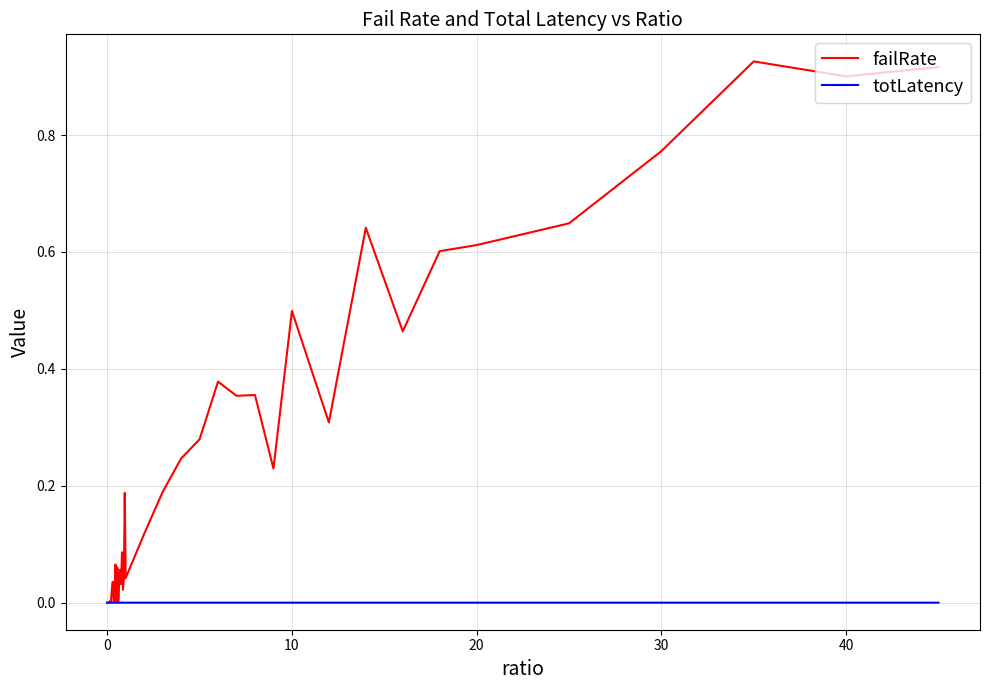

List the series in order of their peak value, lowest first.

totLatency, failRate